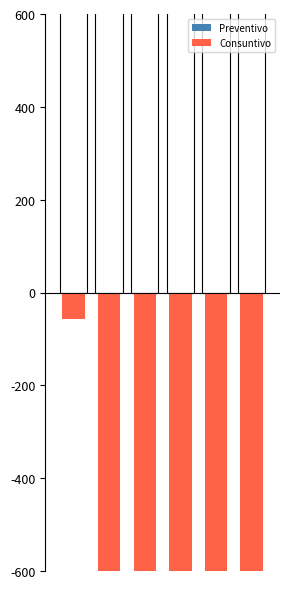

List the labels in order of Consuntivo value, smallest first.

5, 3, 1, 4, 2, 0